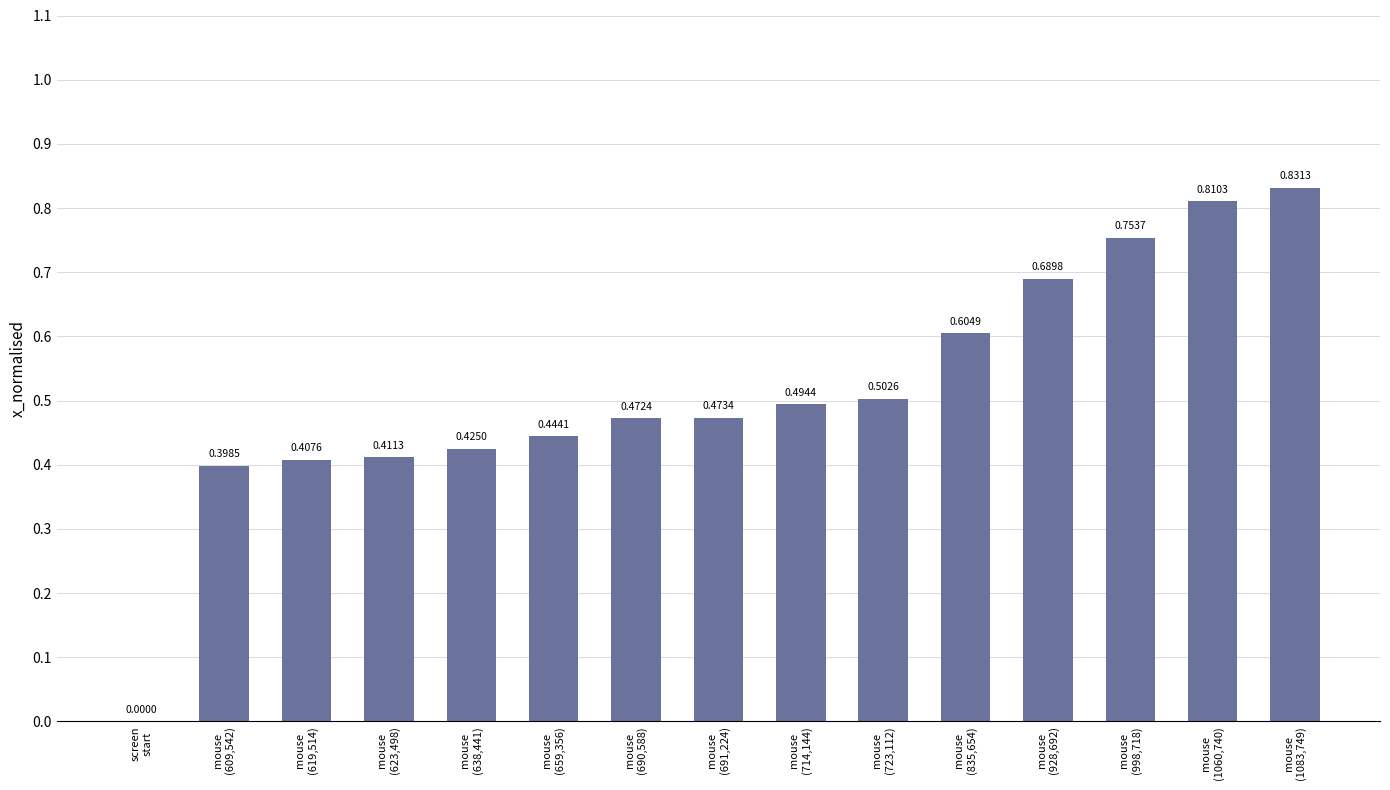

What is the sum of all values?

7.7